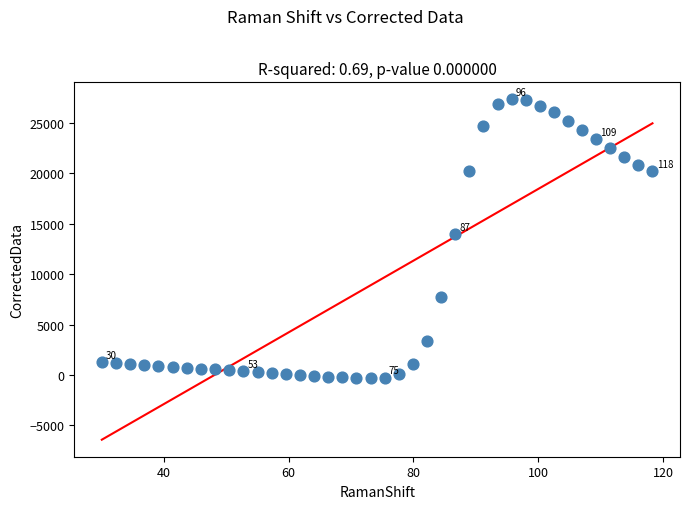

What is the range of X values (max minus min)?

88.2